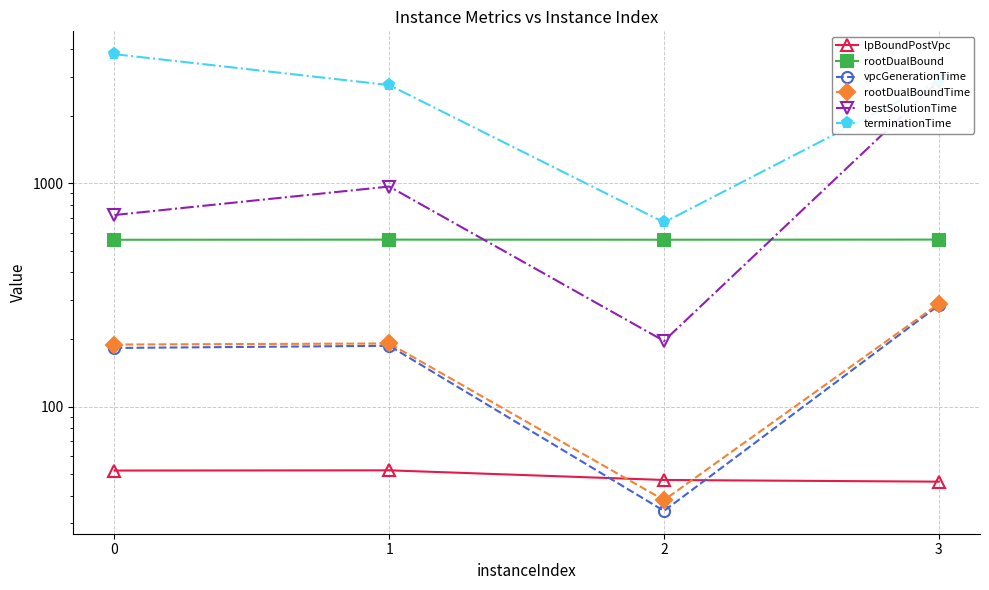

Does the chart display data point markers on the line(s)?

Yes